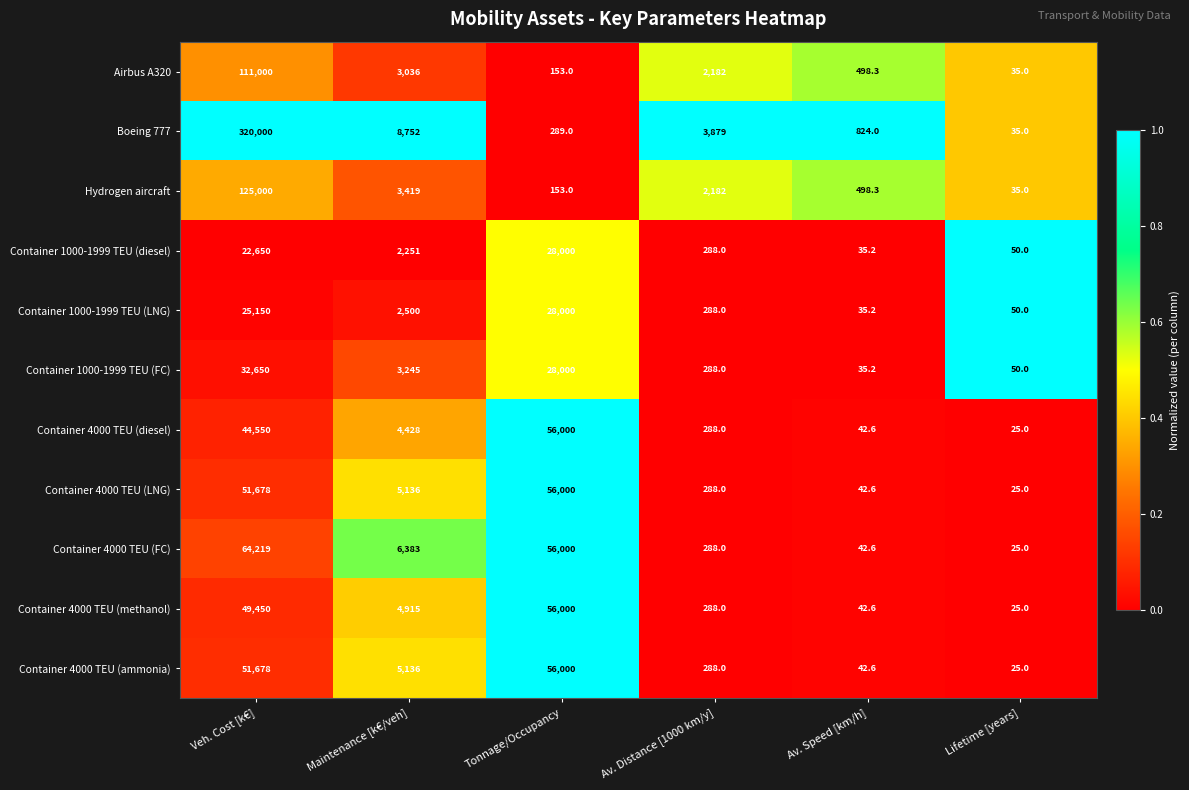

At which label does Hydrogen aircraft reach its minimum?

Lifetime [years]